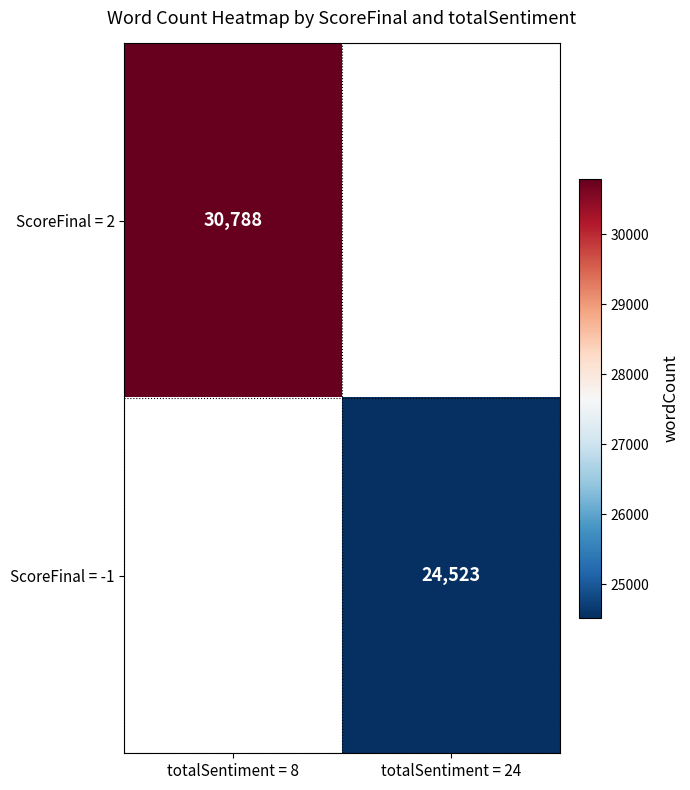

True or false: ScoreFinal = 2 has a value of 30788 at totalSentiment = 8.

True